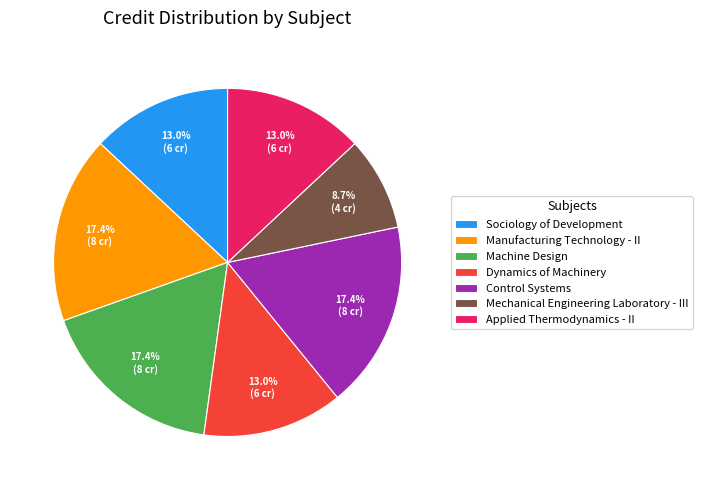

How many slices are in this pie chart?

7